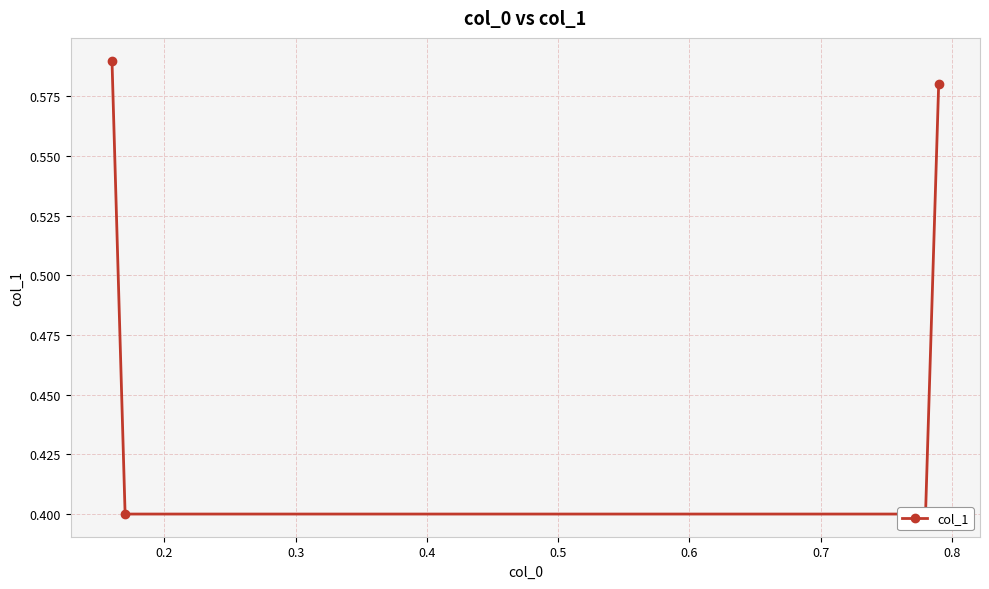

Where is the data nearest to the value 0?

0.2